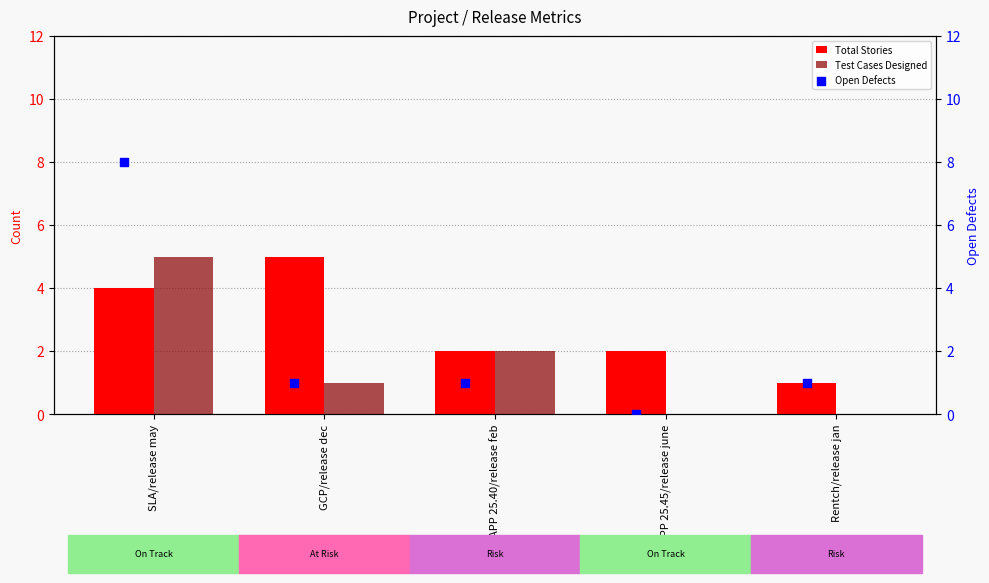

Which series has the largest total across all categories?

Total Stories